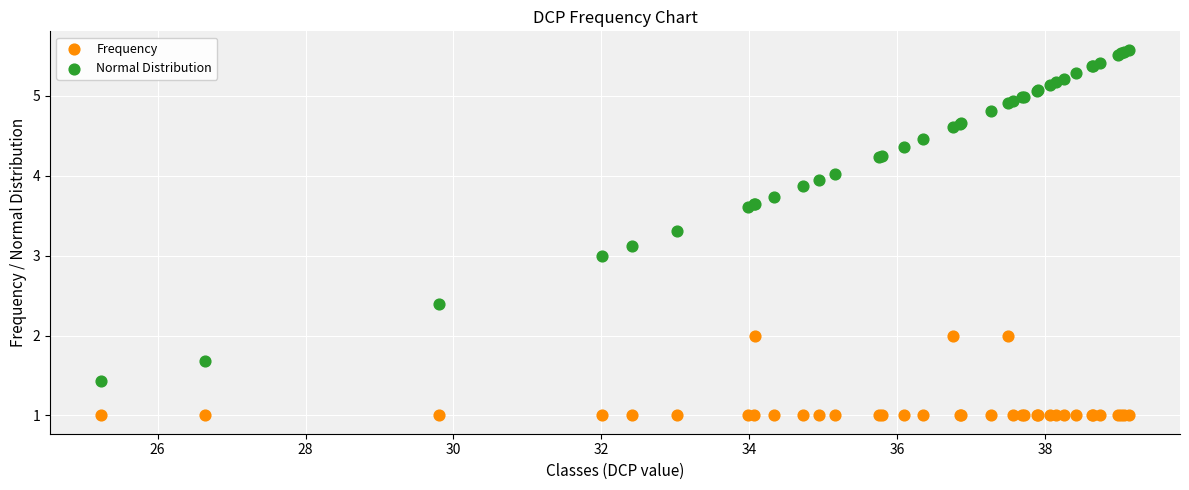

Which series reaches the minimum Y coordinate?

Frequency